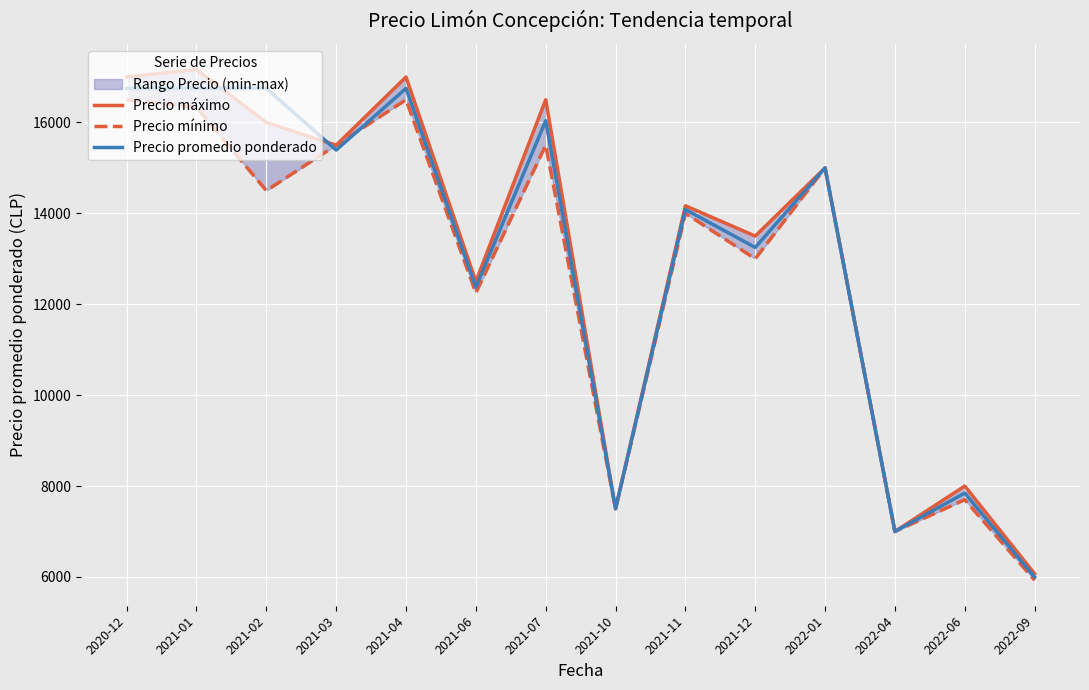

In Precio máximo, how many points are higher than both neighbors (excluding endpoints)?

6